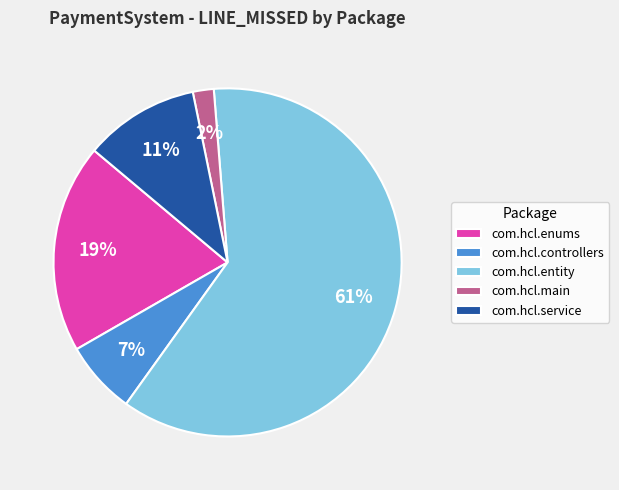

Between com.hcl.enums and com.hcl.service, which is larger?

com.hcl.enums